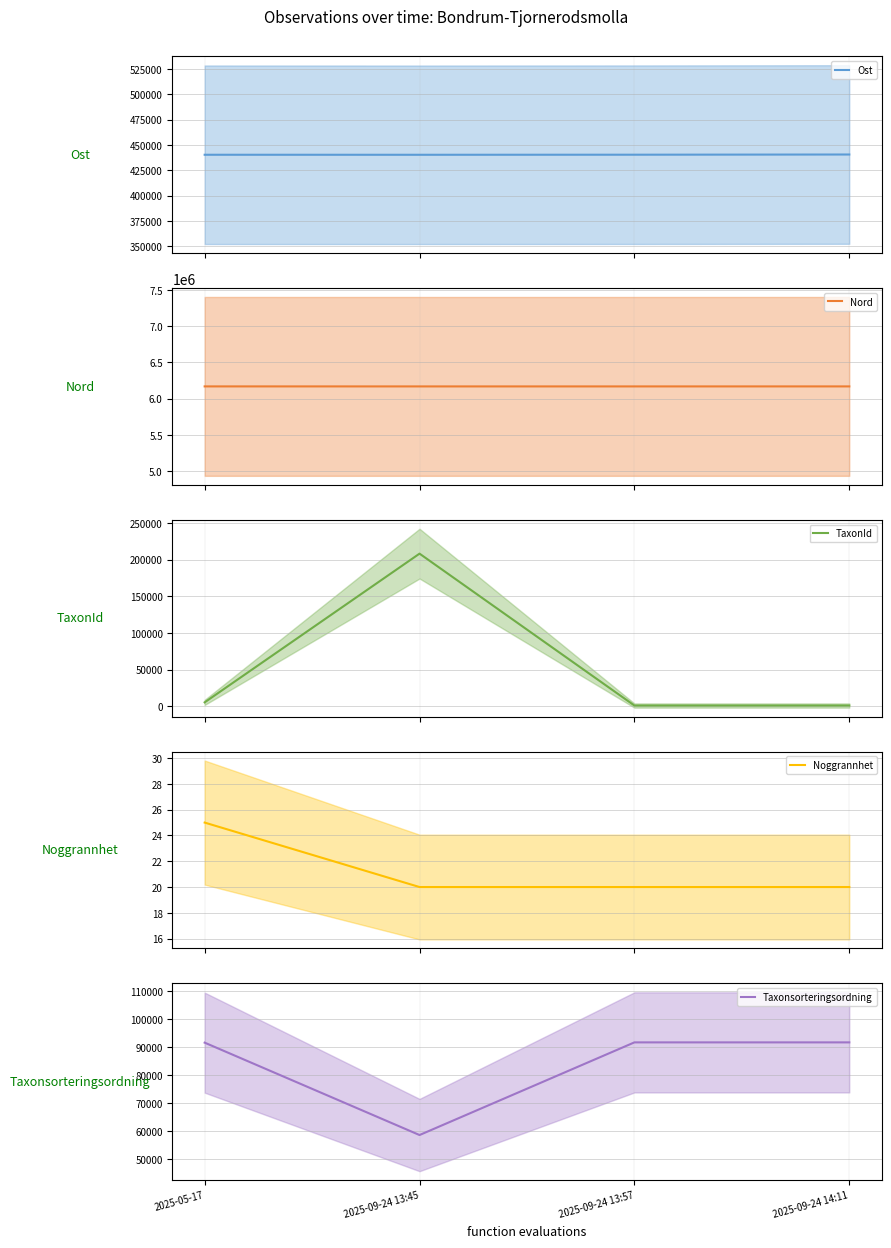

What is the label of the 2nd point from the left?

2025-09-24 13:45